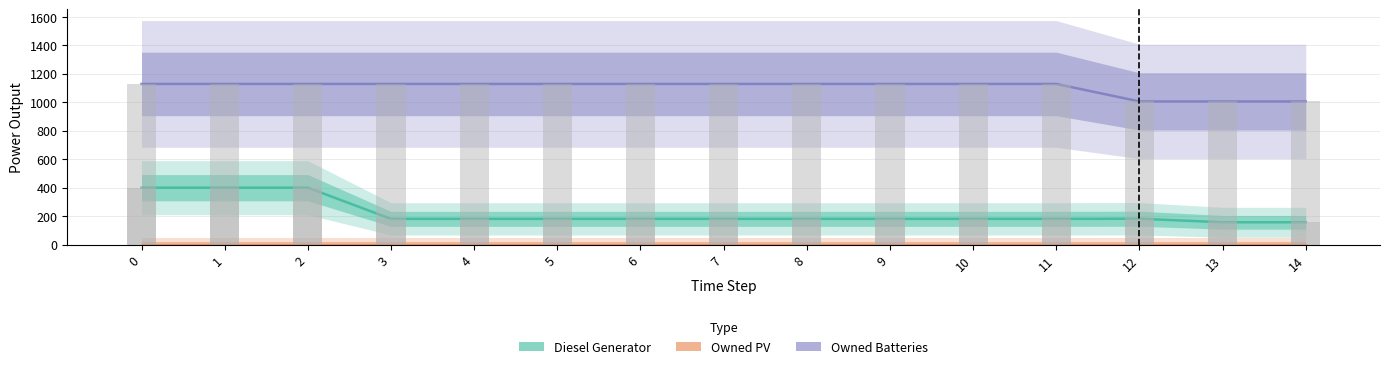

The Diesel Generator series shows 58 at 3. True or false?

False